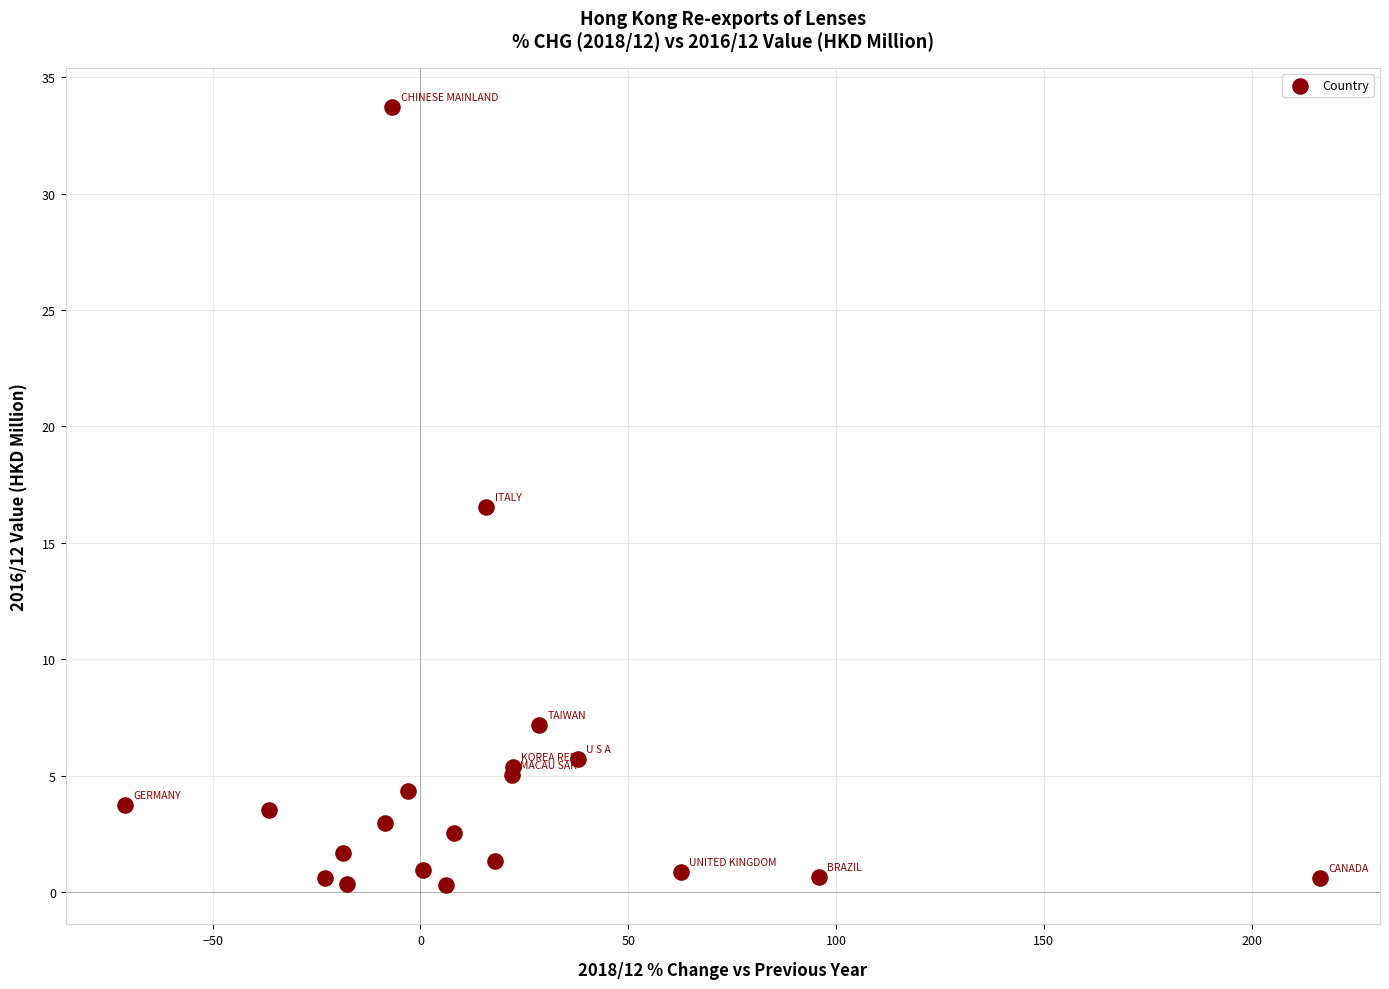

What Y value in the scatter plot is closest to 17?

16.6